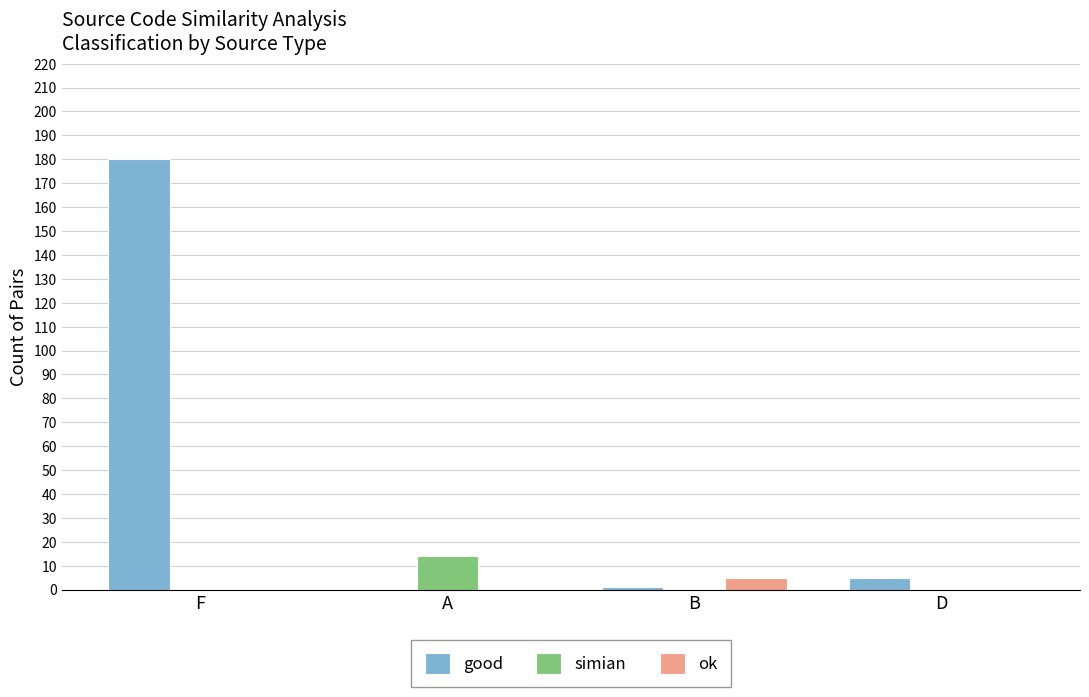

The value of simian at A is 24. True or false?

False